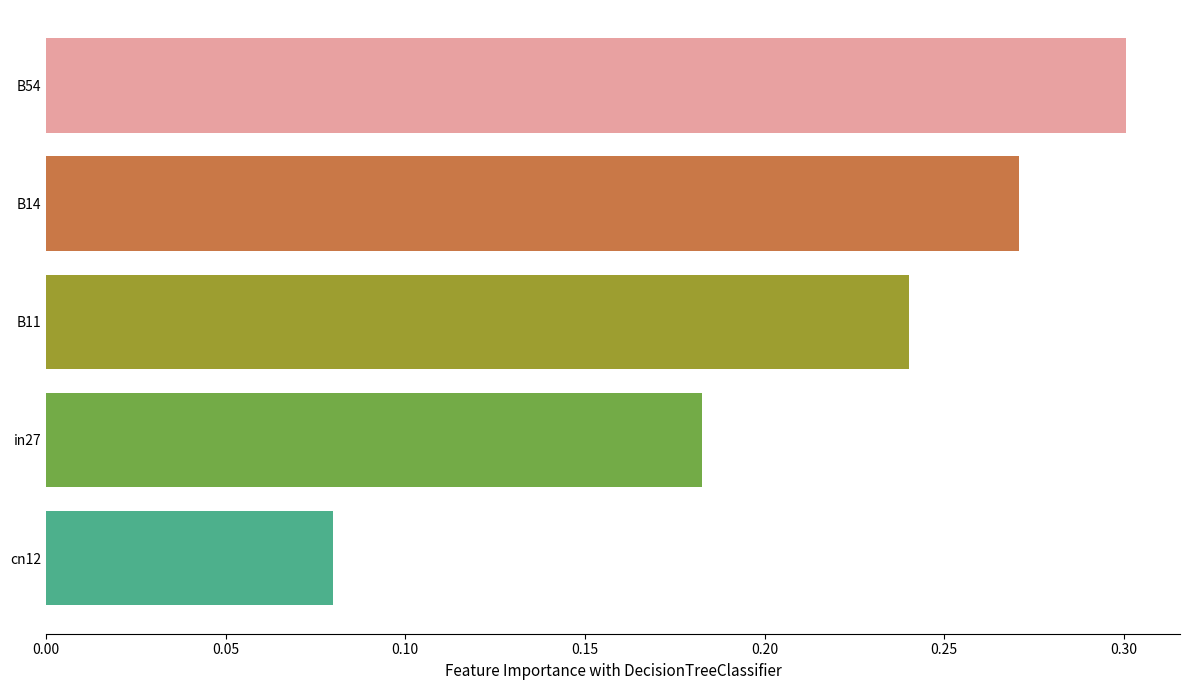

Does the chart contain stacked bars?

No